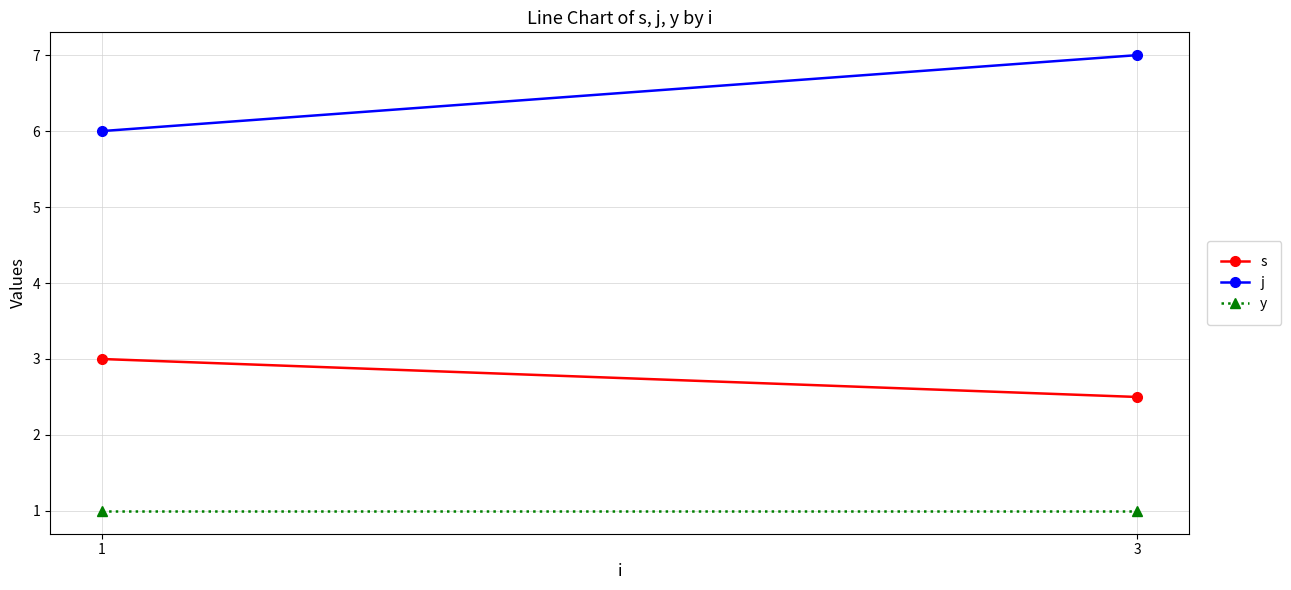

Which has a higher value, 1 or 3?

1